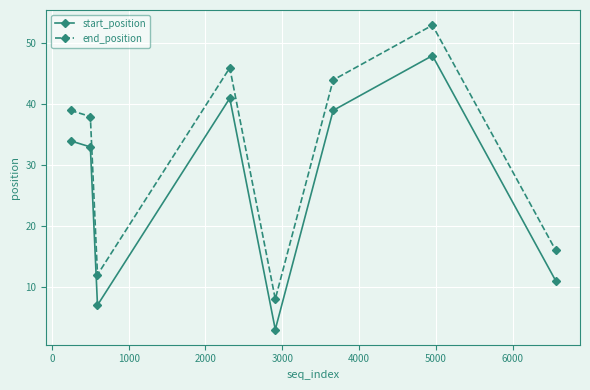

How many interior local peaks does the end_position series have?

2